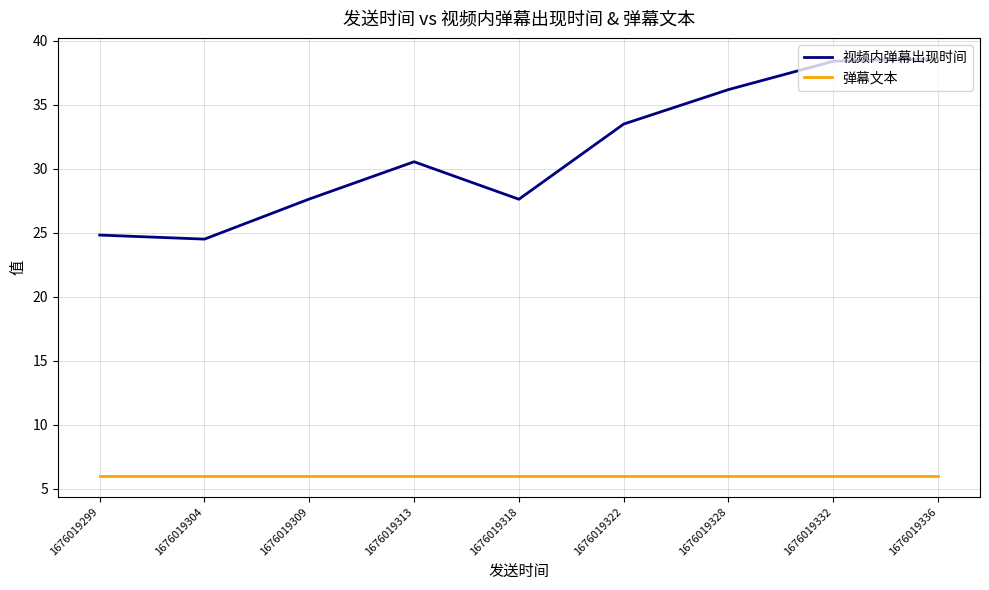

Reading right to left, transcribe all the data shown in this chart.

视频内弹幕出现时间: 38.6	38.4	36.2	33.5	27.6	30.6	27.6	24.5	24.8
弹幕文本: 6.0	6.0	6.0	6.0	6.0	6.0	6.0	6.0	6.0